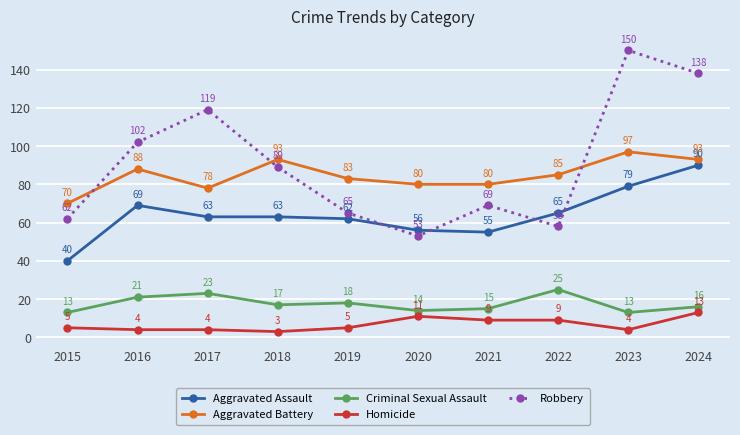

How many lines are shown in the chart?

5